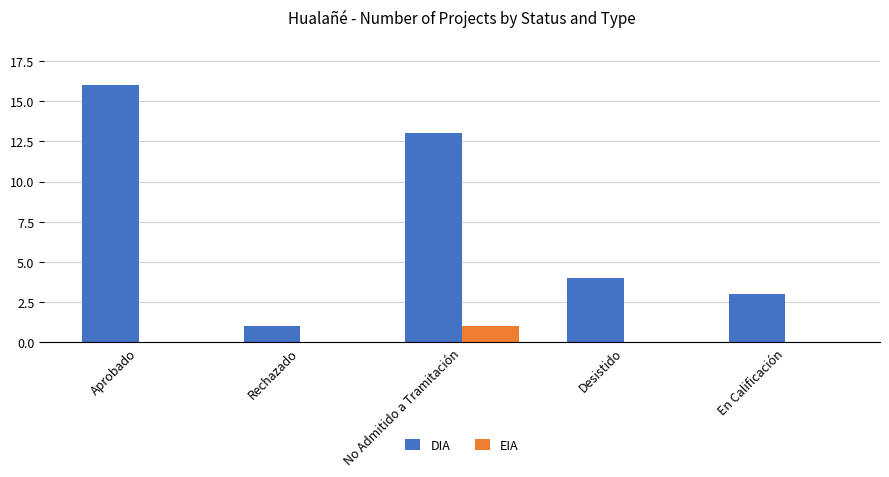

Which series has the widest spread of values?

DIA